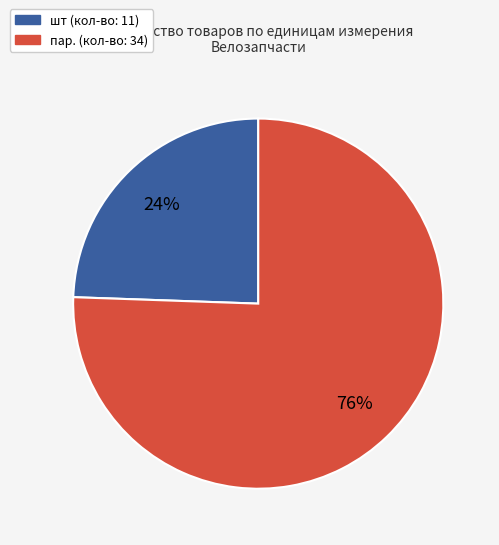

Count the number of slices in the pie.

2